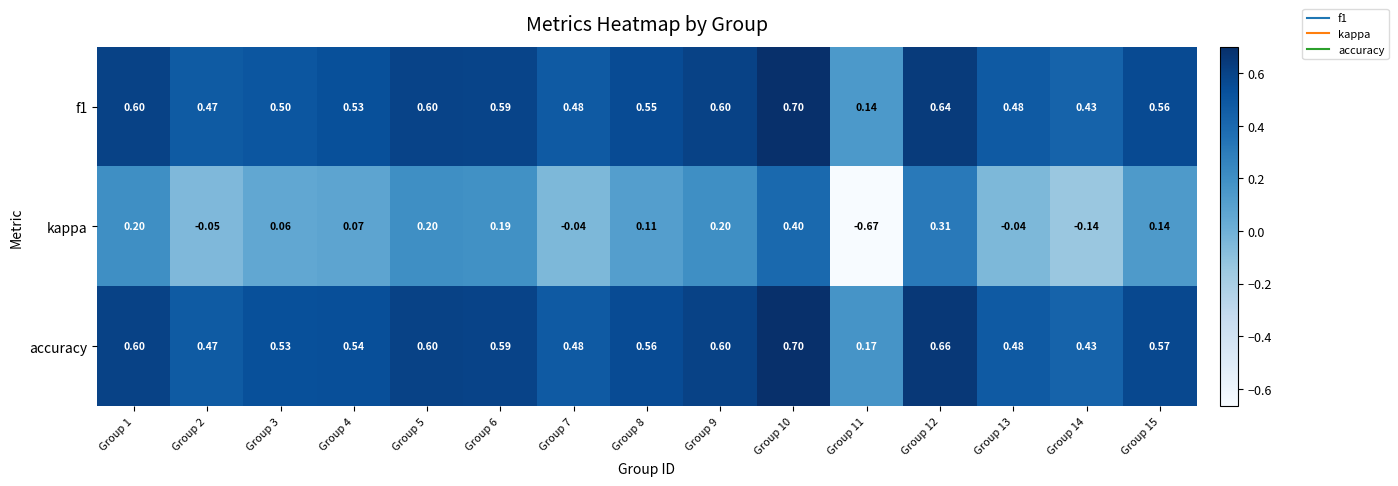

Is the value of kappa at Group 3 greater than the value of f1 at Group 14?

No